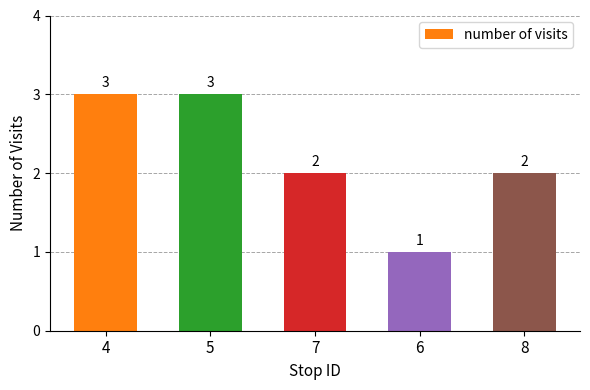

Approximately how many times larger is the value at 6 compared to 4?

0.3